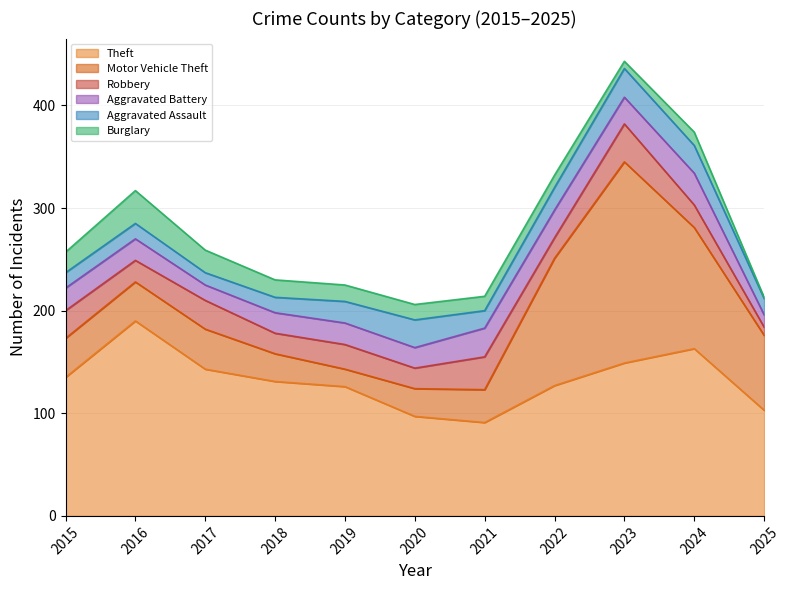

List the labels in order of Aggravated Assault value, largest first.

2023, 2020, 2024, 2022, 2019, 2021, 2025, 2015, 2016, 2018, 2017